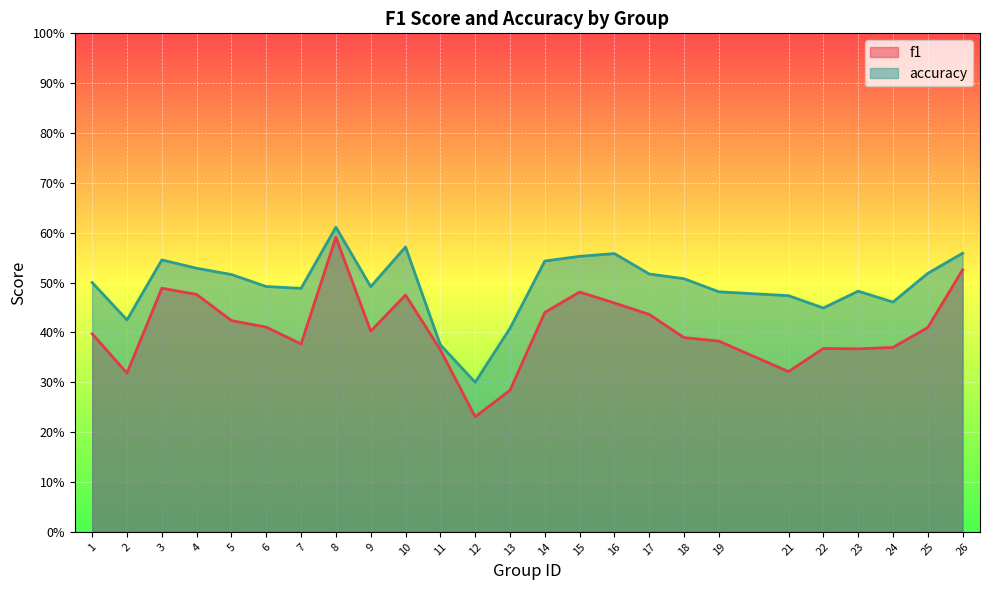

What is the value of the f1 point at the 21st from the left?

0.4